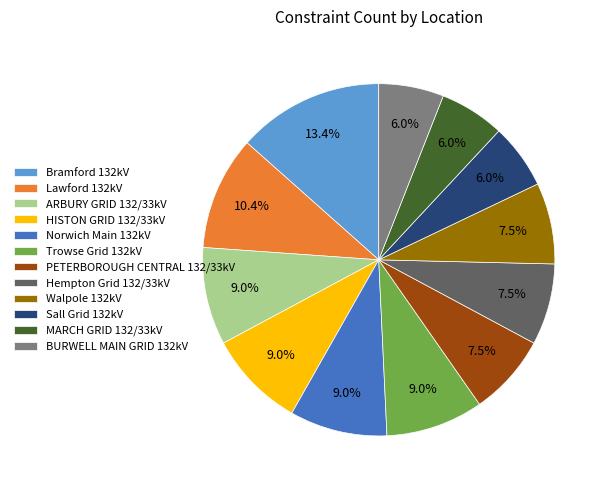

To the nearest percent, what is the average slice percentage?

8%